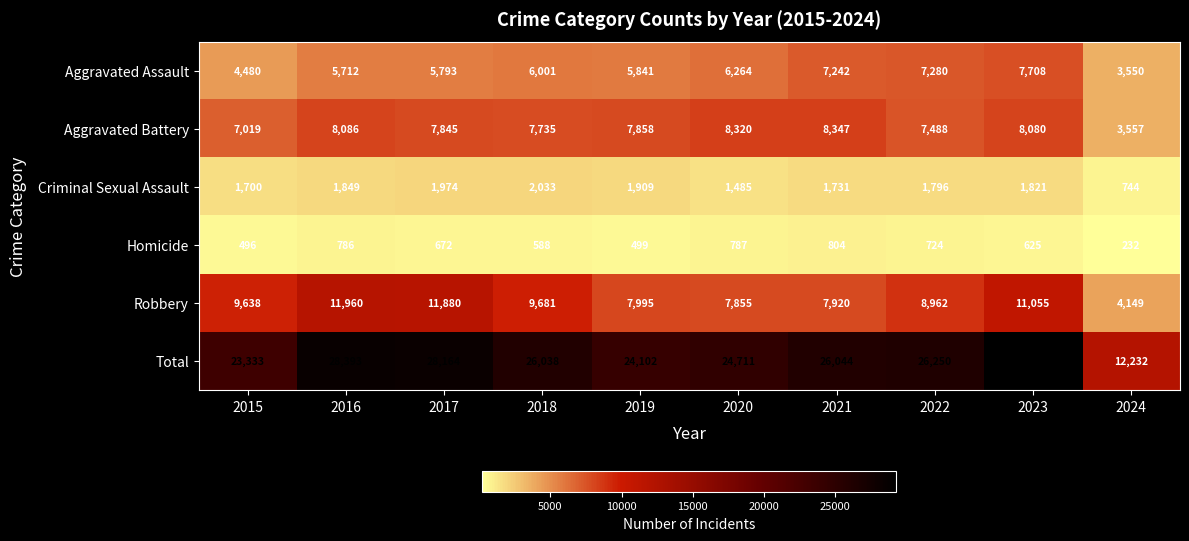

At which label is Homicide closest to 518?

2019